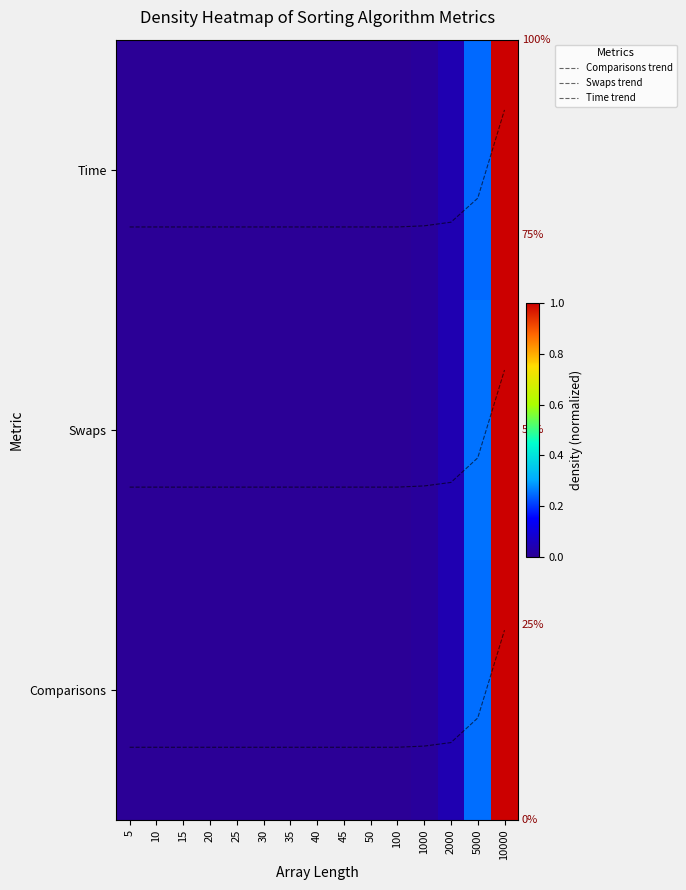

What is the sum of all Swaps values?

1.3